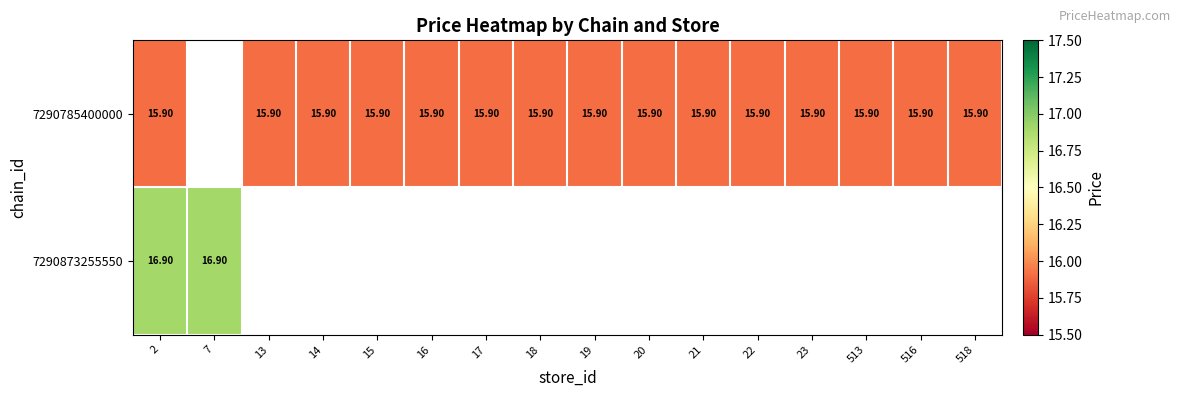

Is the value of 7290785400000 at 19 greater than the value of 7290873255550 at 518?

No